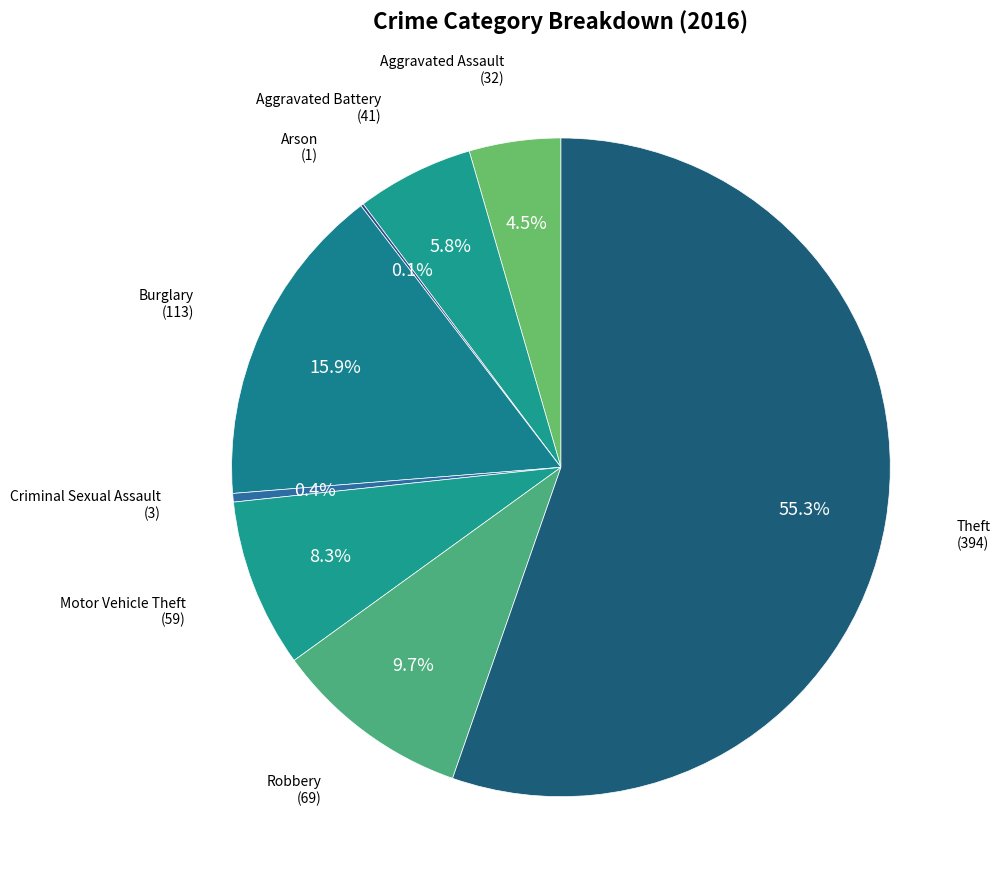

How many slices are in this pie chart?

8